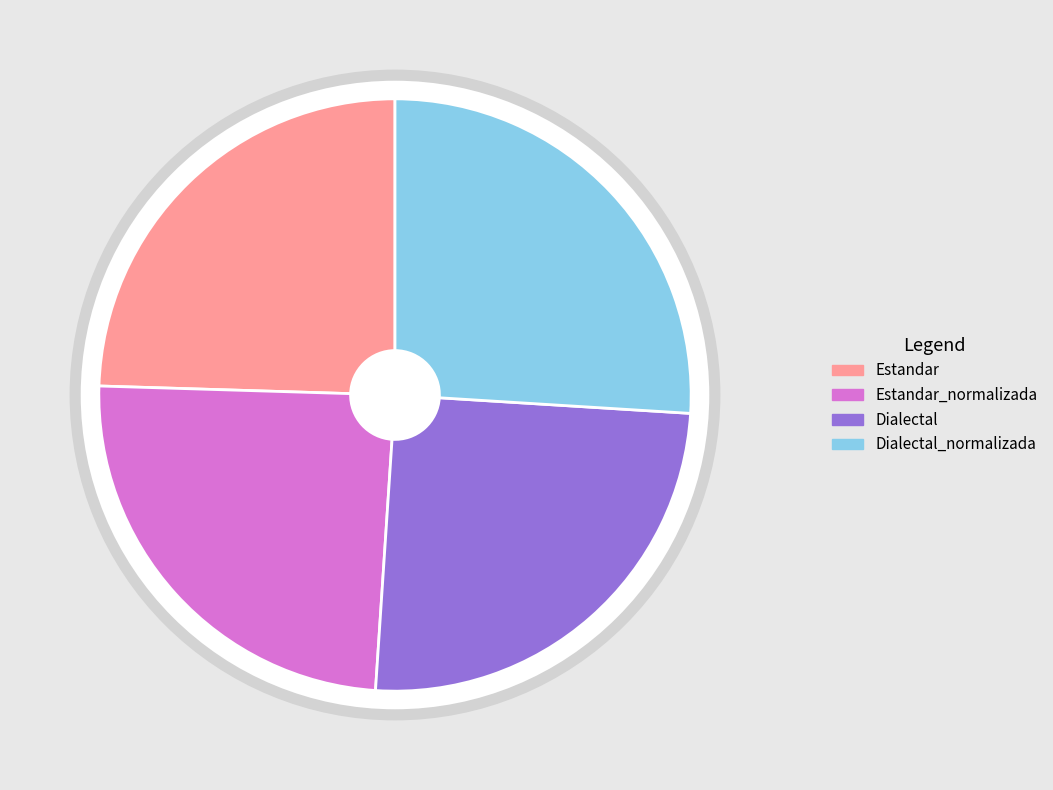

How many segments does this pie chart have?

4